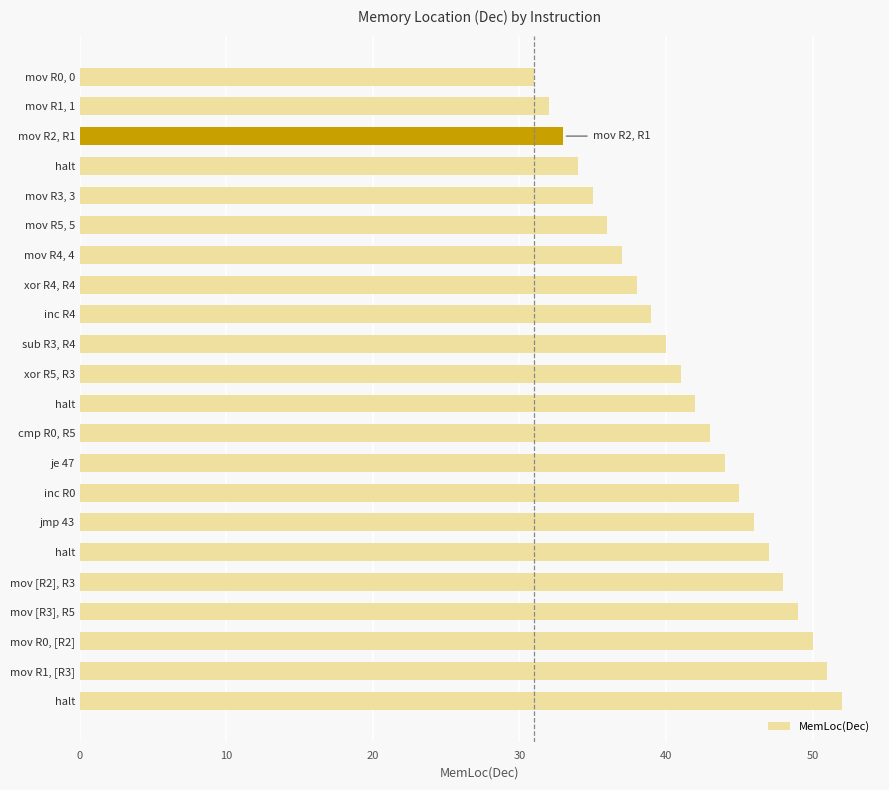

Are the bars horizontal?

Yes